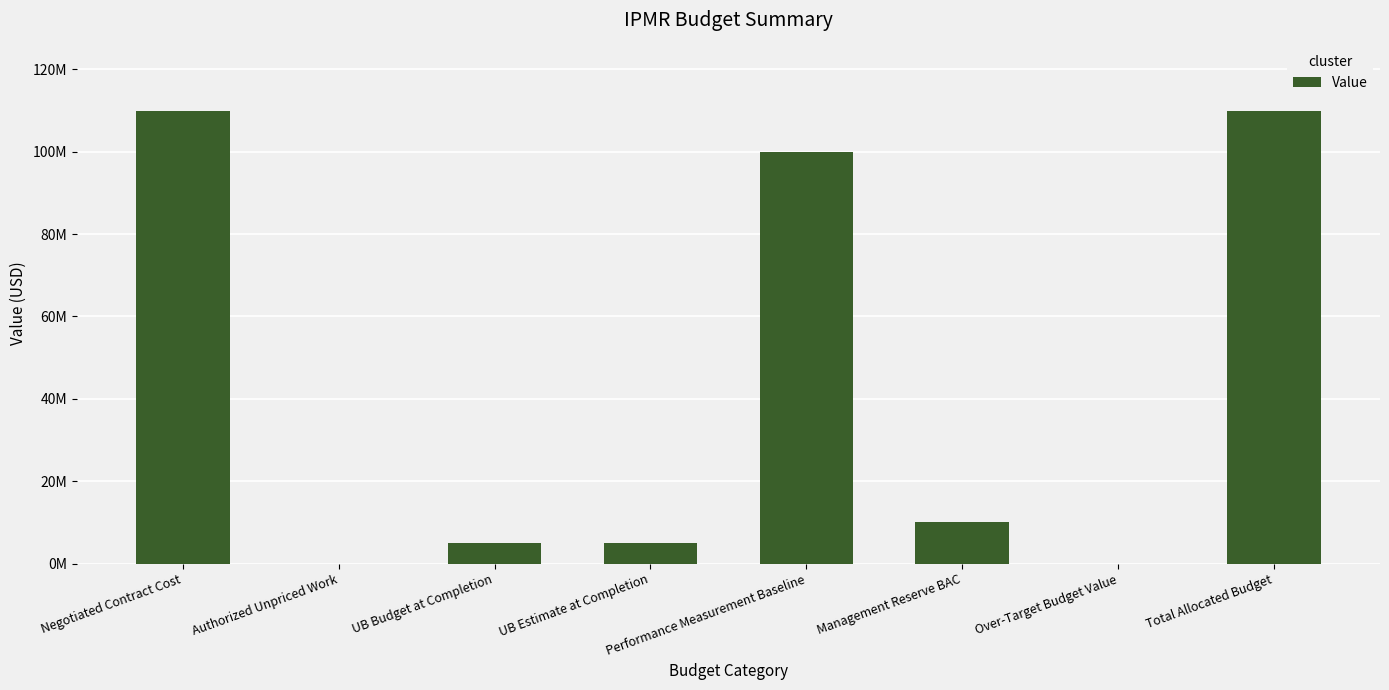

Are the bars horizontal?

No